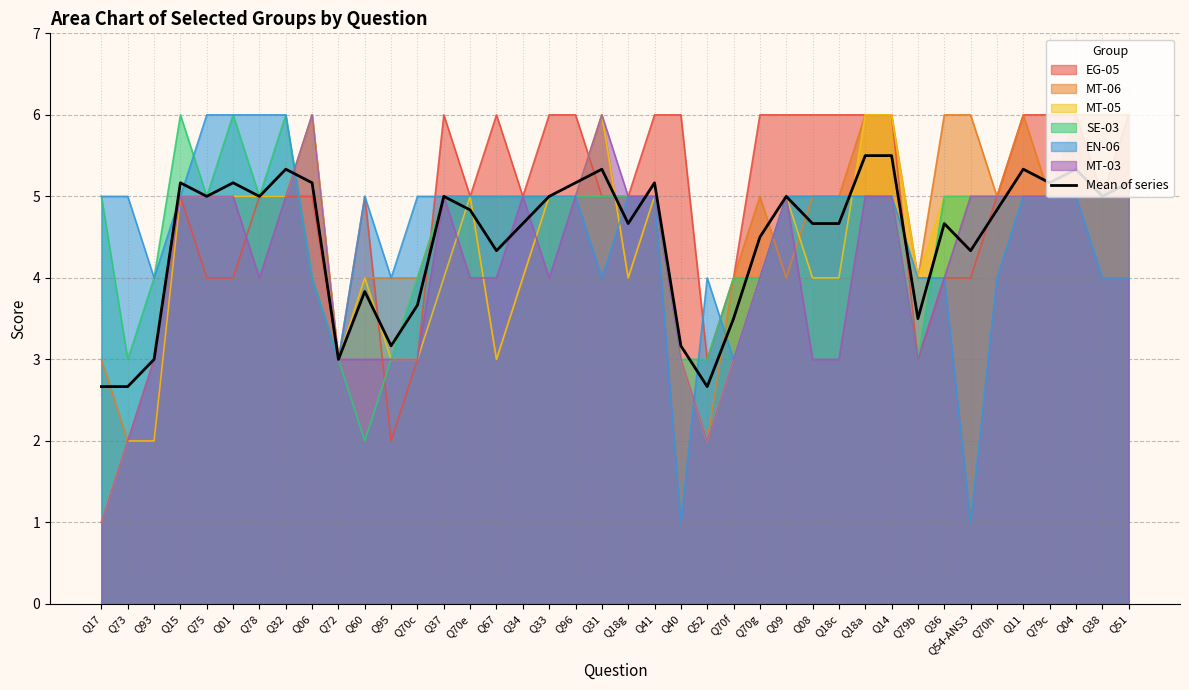

List the labels in order of value, largest first.

Q18a, Q14, Q32, Q31, Q11, Q04, Q15, Q01, Q06, Q96, Q41, Q79c, Q51, Q75, Q78, Q37, Q33, Q09, Q38, Q70e, Q70h, Q34, Q18g, Q08, Q18c, Q36, Q70g, Q67, Q54-ANS3, Q60, Q70c, Q70f, Q79b, Q95, Q40, Q93, Q72, Q17, Q73, Q52